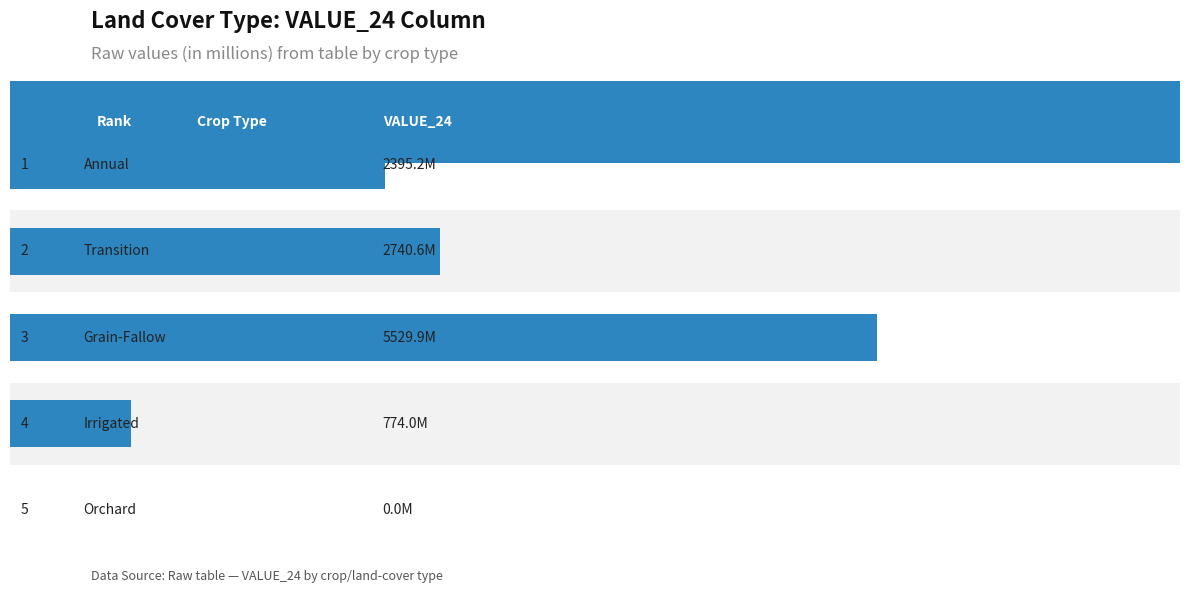

What is the difference between the maximum and minimum values?

5529884400